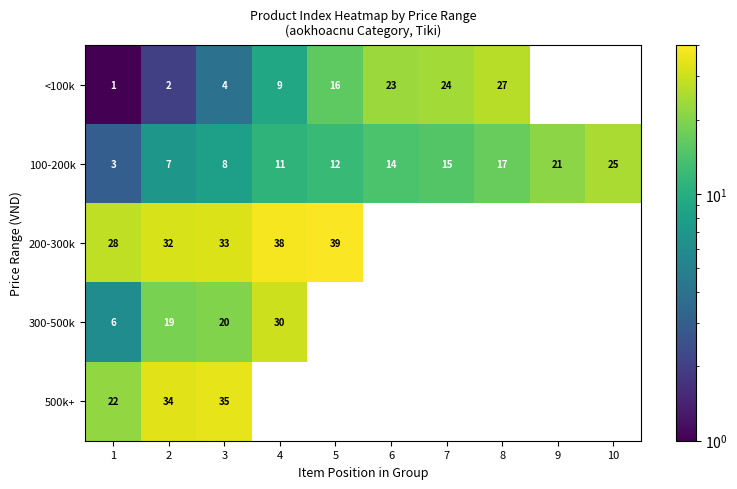

Is the value of 200-300k at 8 greater than the value of 100-200k at 5?

No